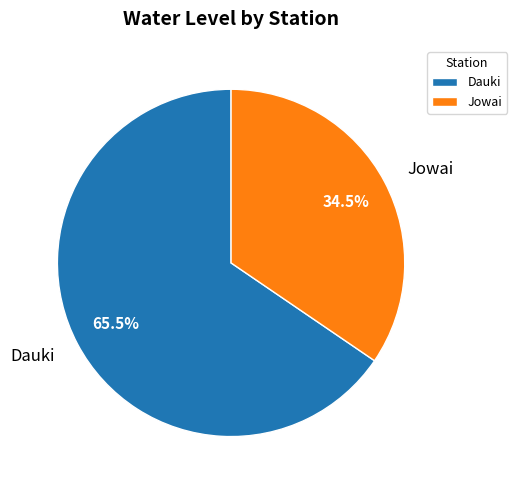

Rank the categories by value from highest to lowest.

Dauki, Jowai